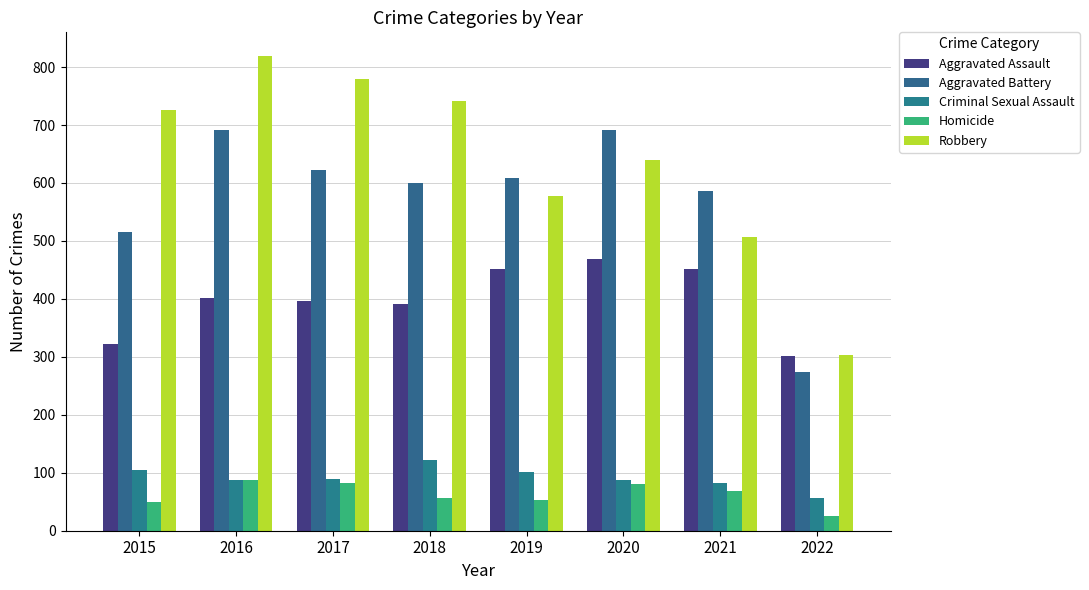

What is the sum of all Criminal Sexual Assault values?

733